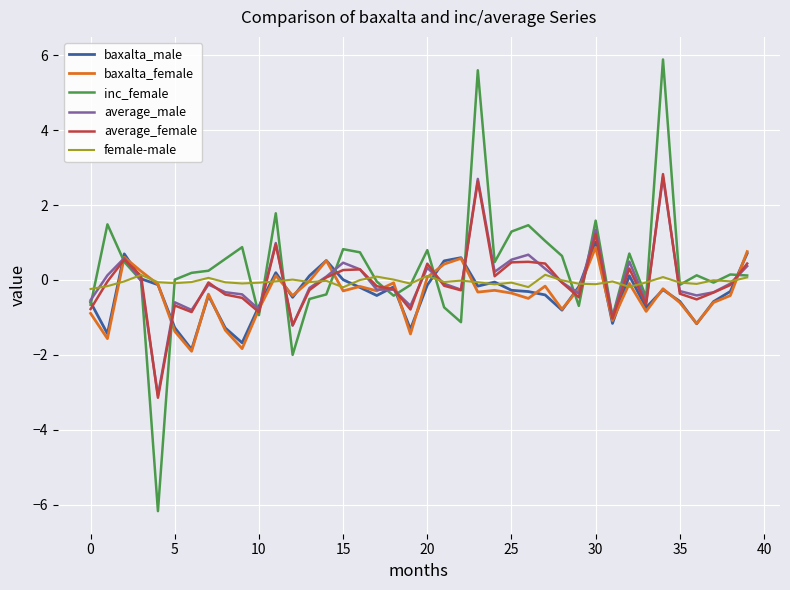

Which series has the largest range (max minus min)?

inc_female